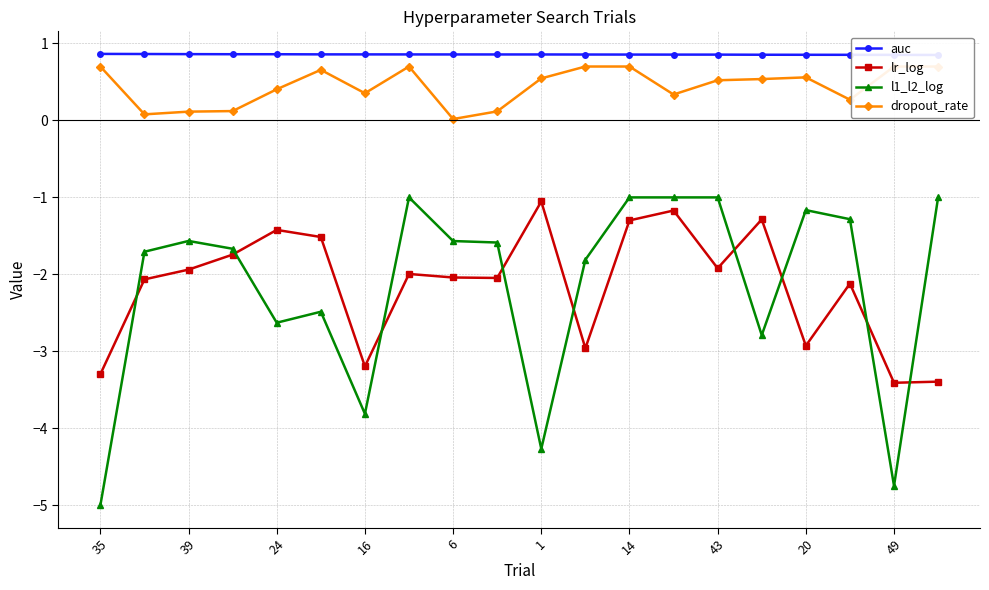

What is the difference between the highest and lowest values at 17?

3.0